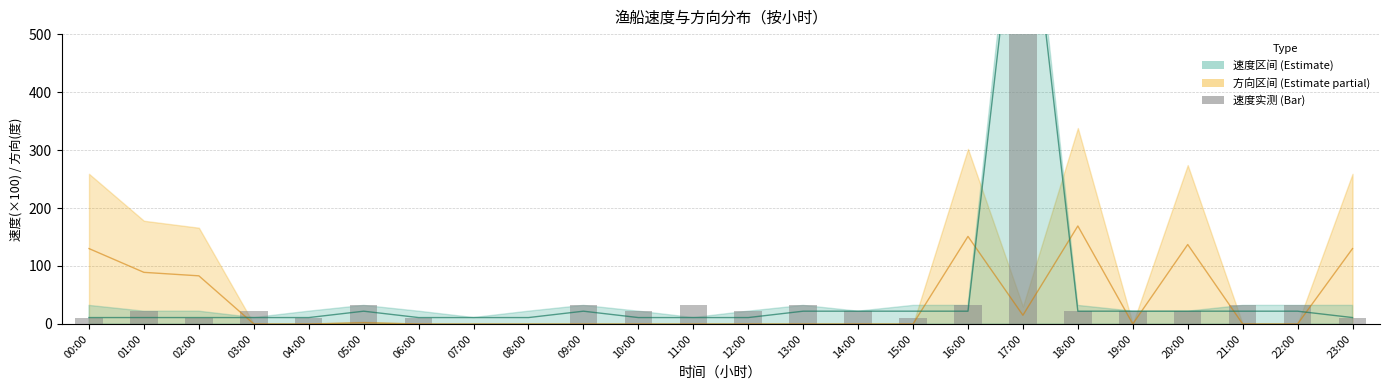

Rank the series by their average value, from highest to lowest.

速度实测, 速度中值, 方向中值